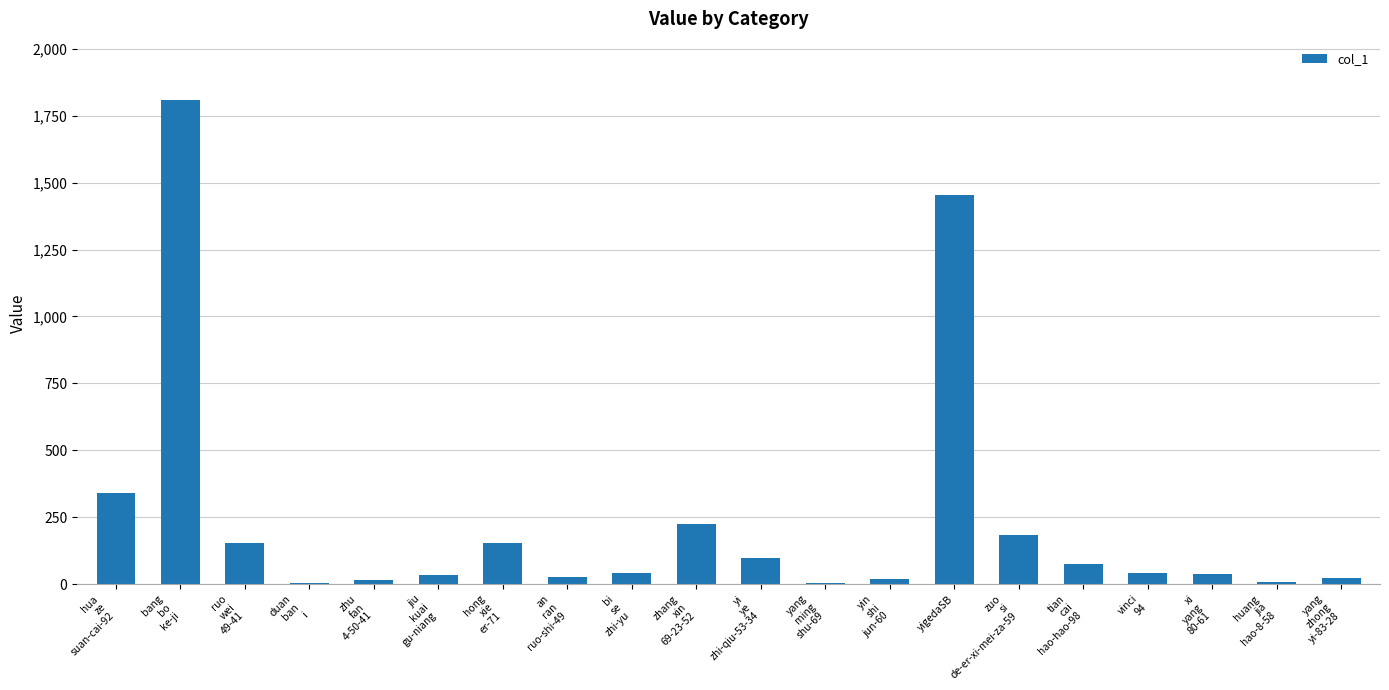

What is the maximum value shown in the chart?

1810